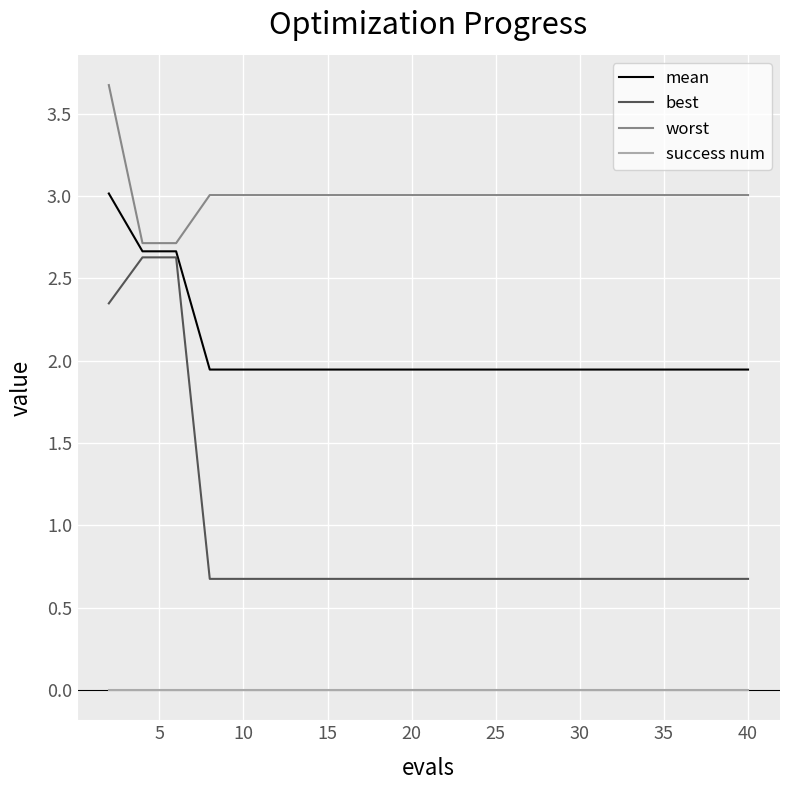

List the series in order of their peak value, lowest first.

success num, best, mean, worst